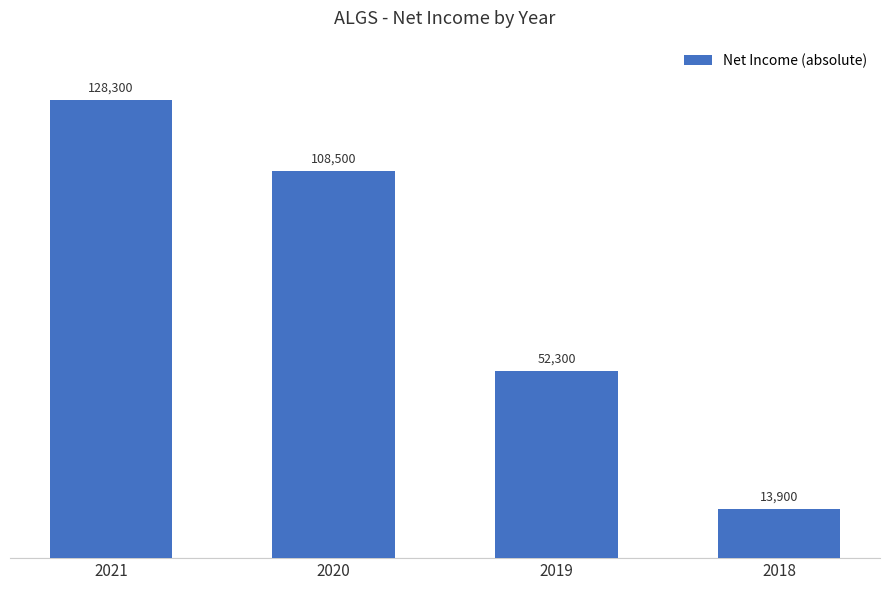

Reading right to left, what are all the values shown in this chart?

2018=13900	2019=52300	2020=108500	2021=128300